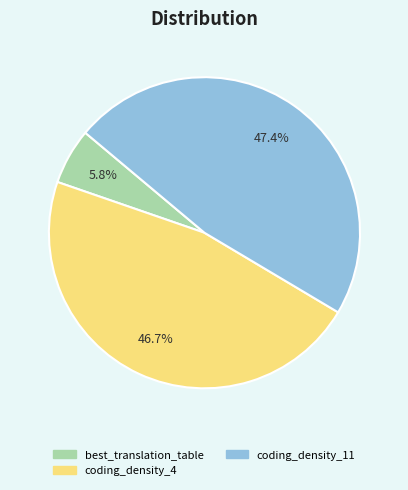

Count the number of slices in the pie.

3